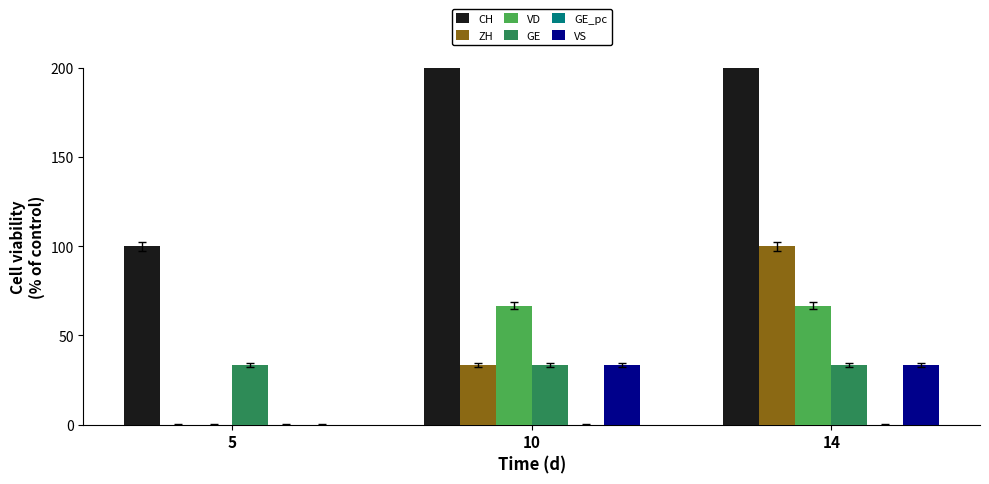

Rank the series by their maximum value, from lowest to highest.

GE_pc, GE, VS, VD, ZH, CH